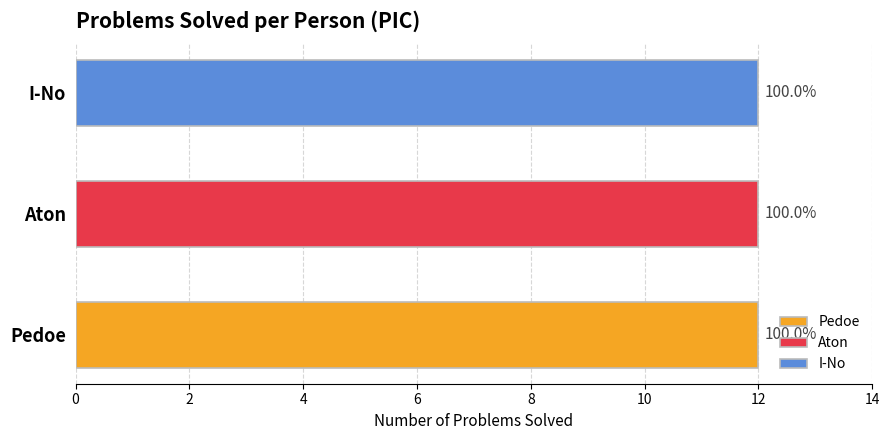

True or false: Pedoe has a value of 174 at 8.

False